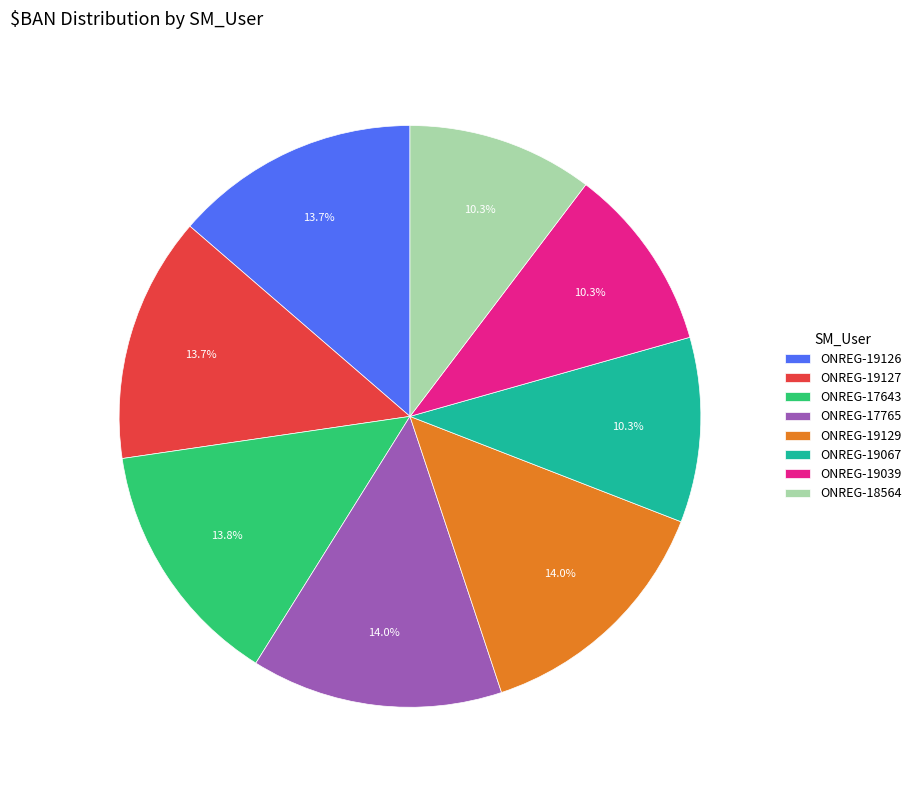

True or false: ONREG-17765 accounts for 1% of the total.

False